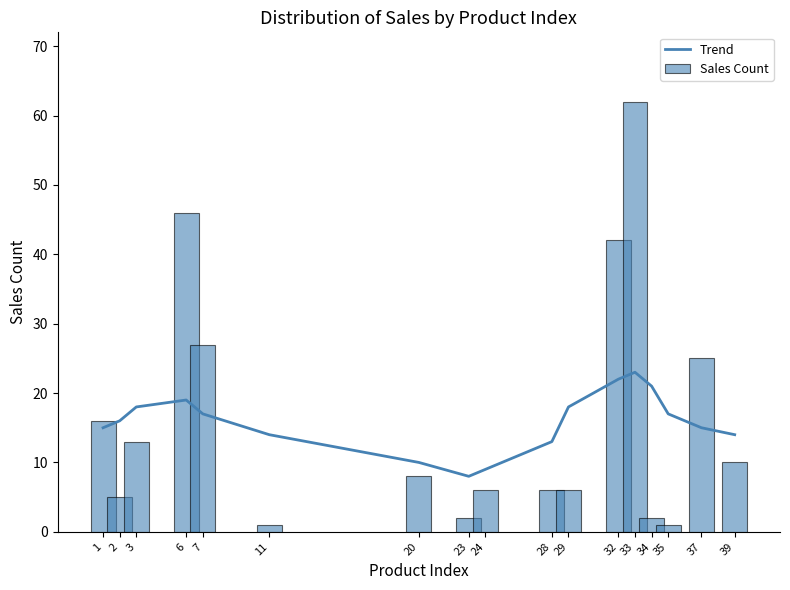

Which label corresponds to the largest value in the chart?

33